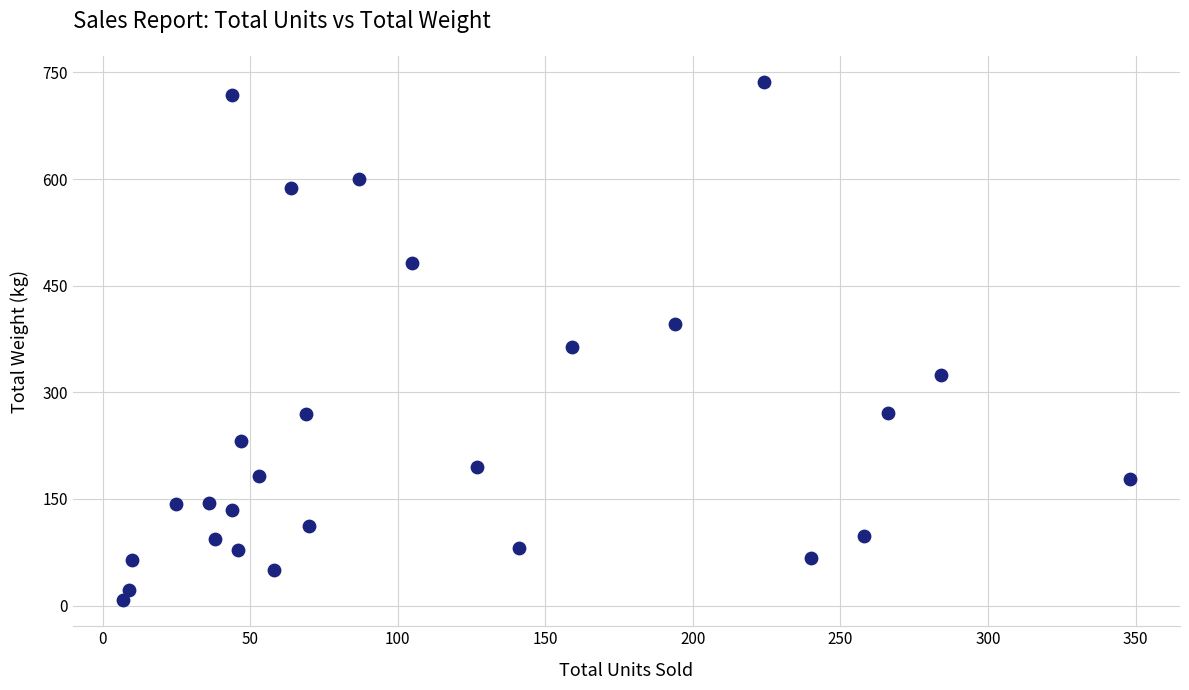

What is the range of X values (max minus min)?

341.0